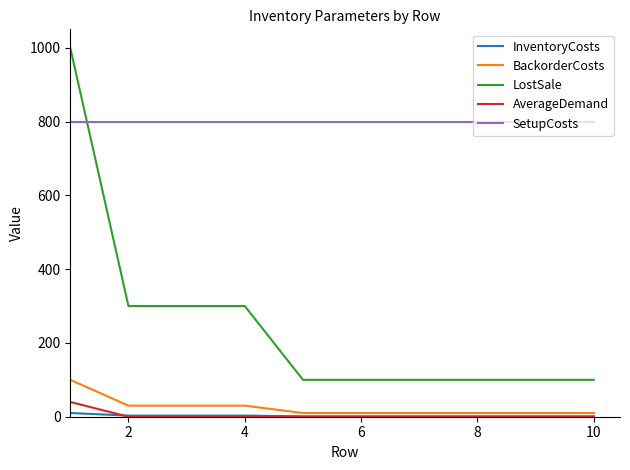

True or false: BackorderCosts and SetupCosts intersect in this chart.

False